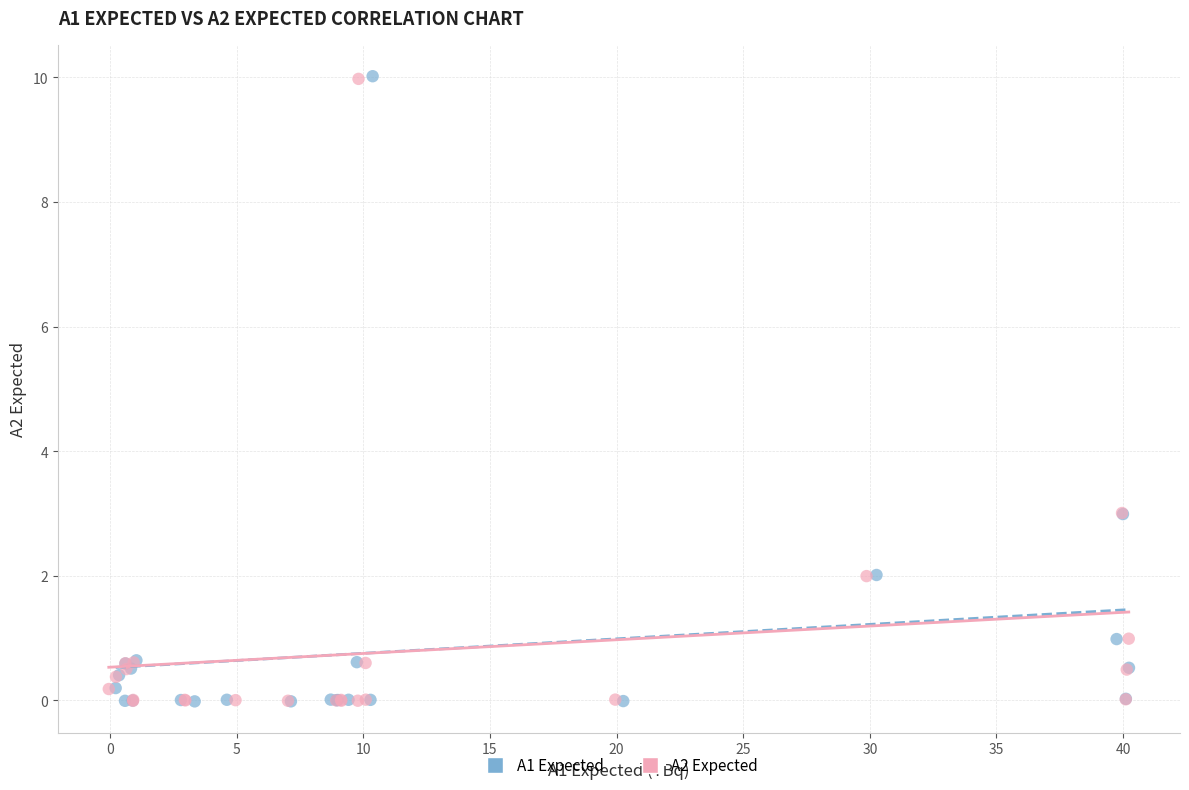

Which series has the widest spread of Y values?

A1 Expected